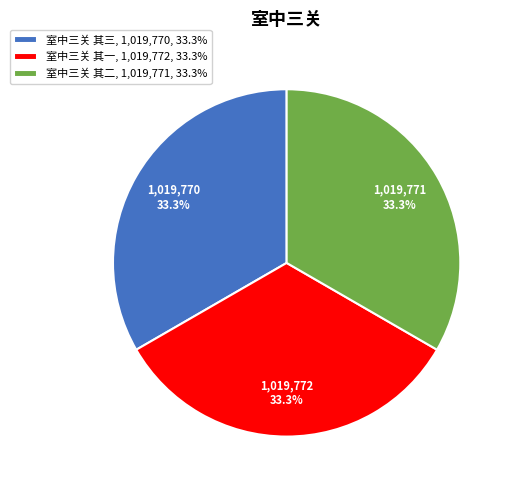

Approximately how many times larger is the value at 室中三关 其三, 1,019,770, 33.3% compared to 室中三关 其一, 1,019,772, 33.3%?

1.0